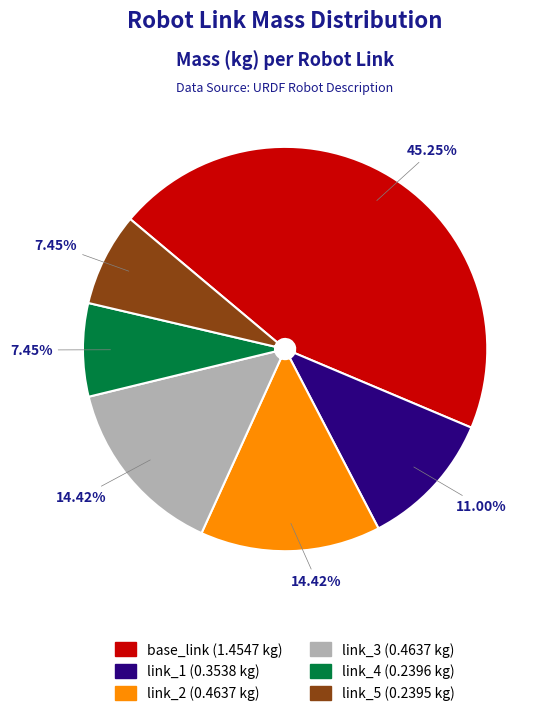

What is the largest slice in the pie chart?

base_link